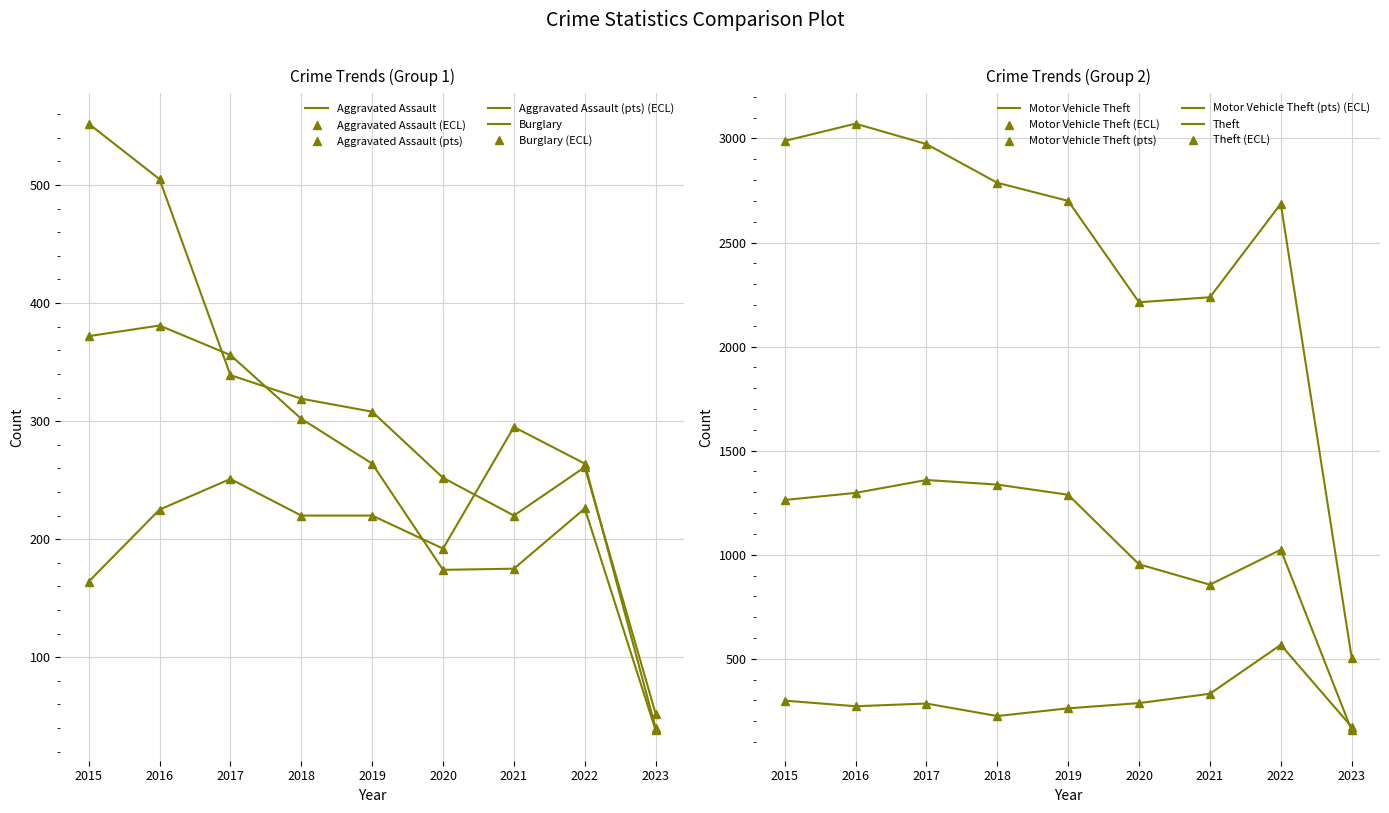

Between 2022 and 2023, which is larger?

2022